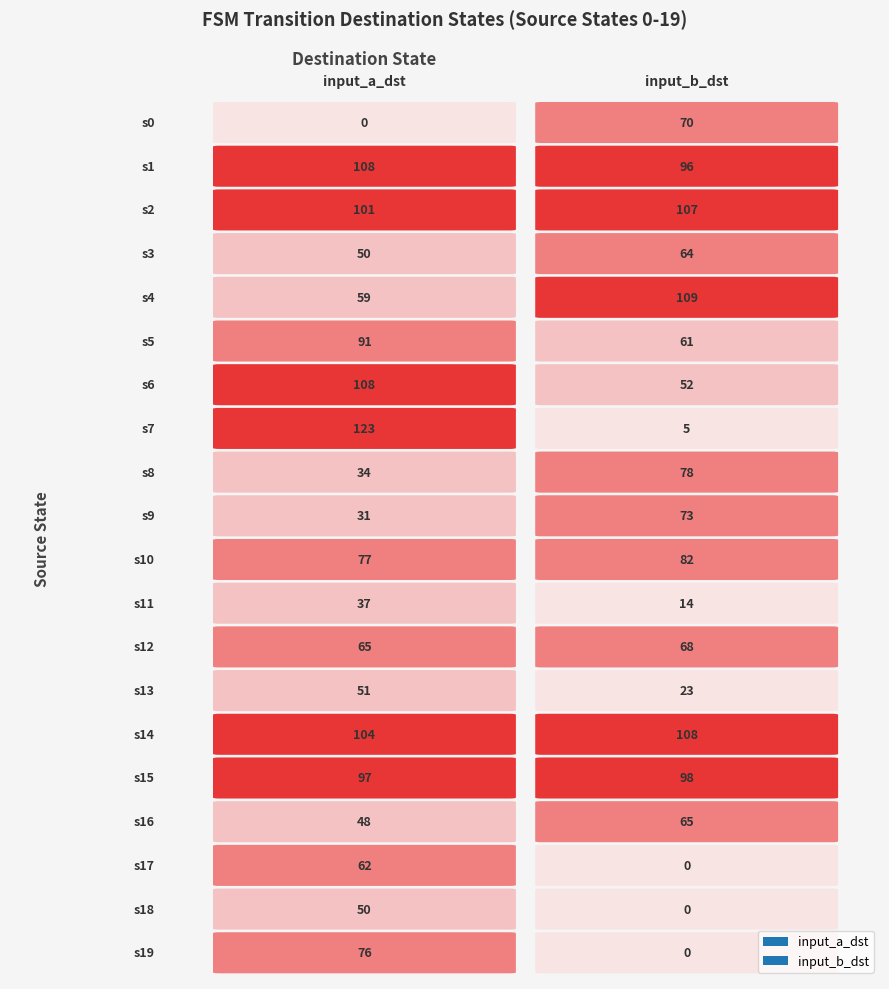

The value of 1 at 16 is 65. True or false?

True